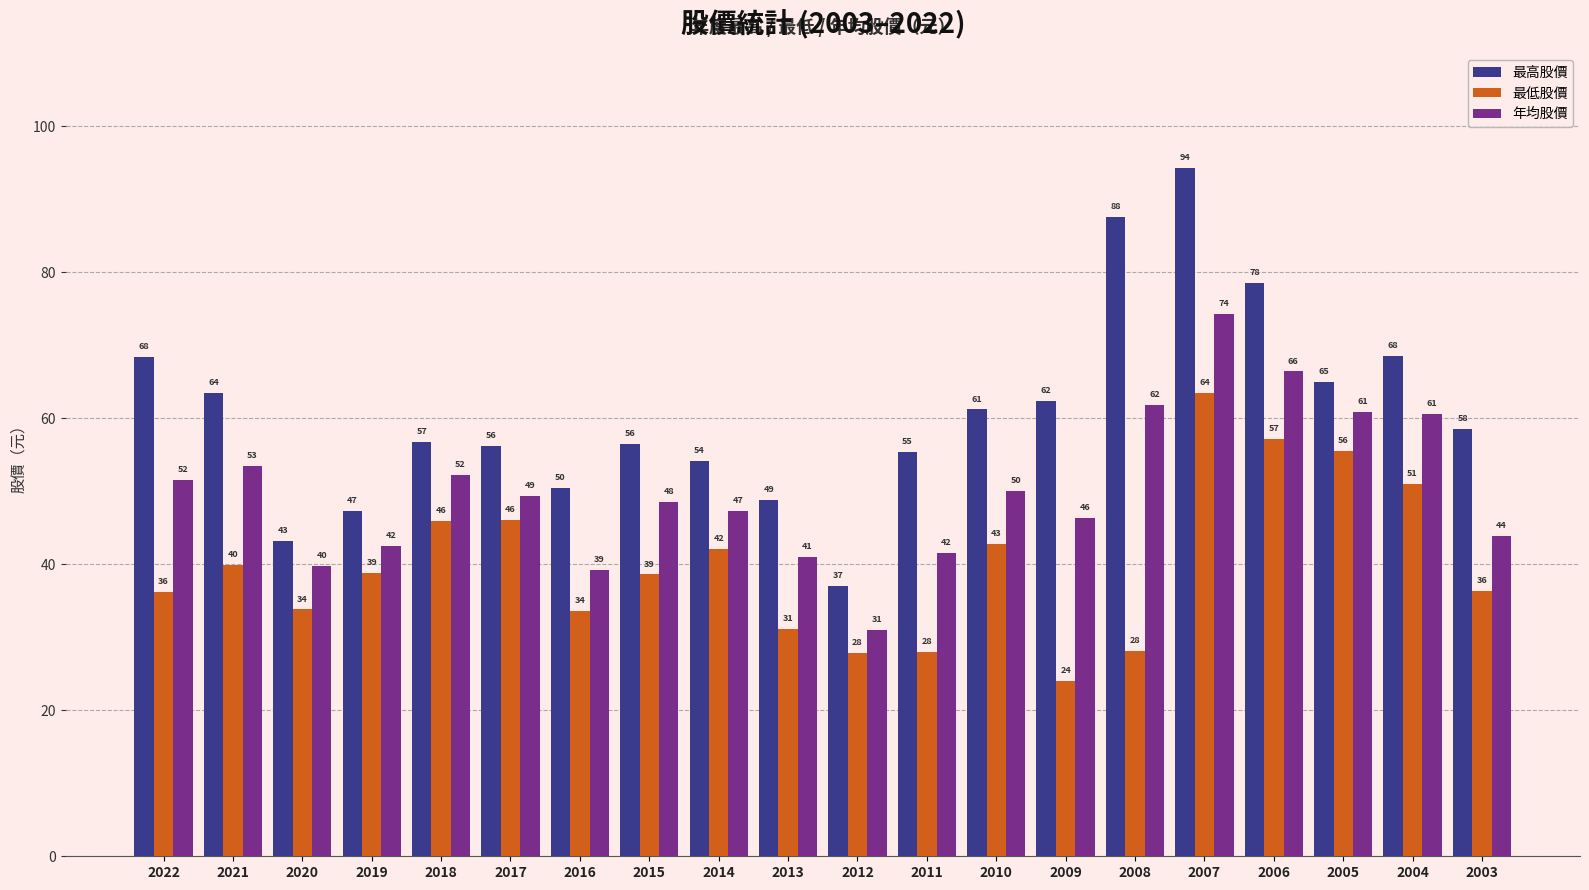

How many values in the 最低股價 series are below 38?

9